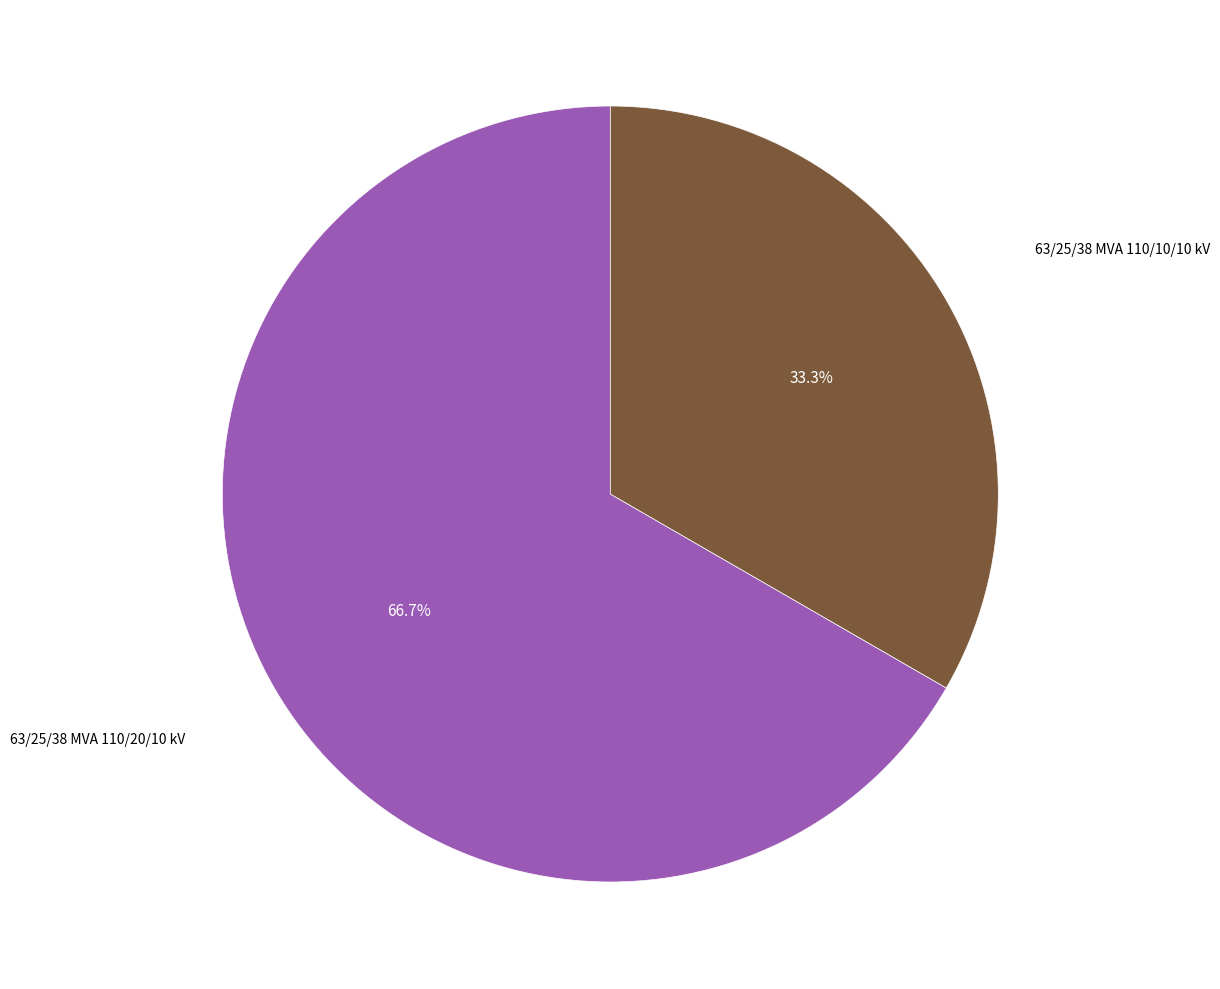

Is there any slice that represents more than half of the pie?

Yes